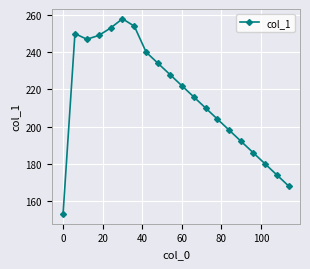

What is the difference between the maximum and minimum values?

105